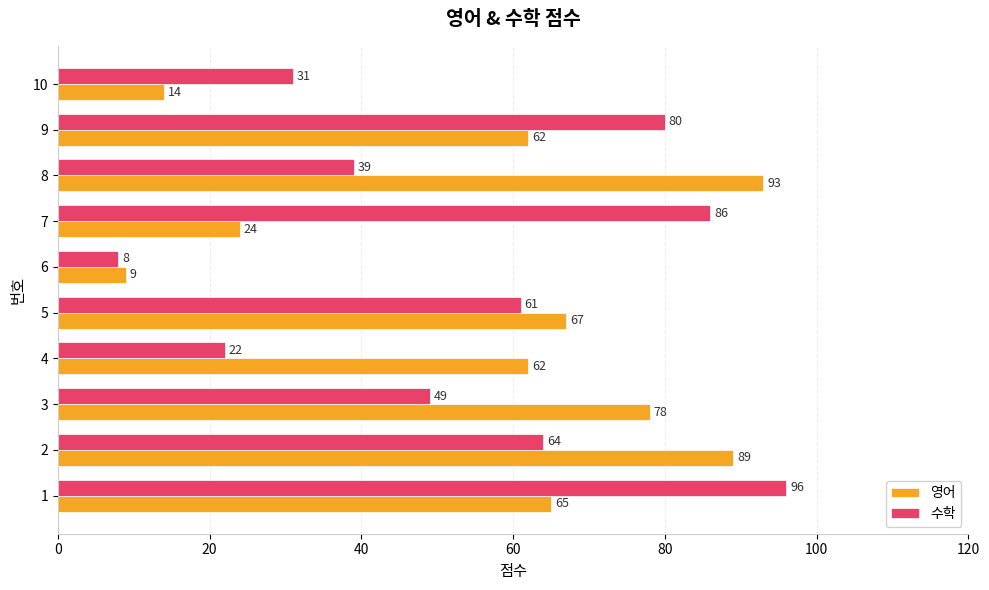

Which series changed the most between 1 and 9?

수학